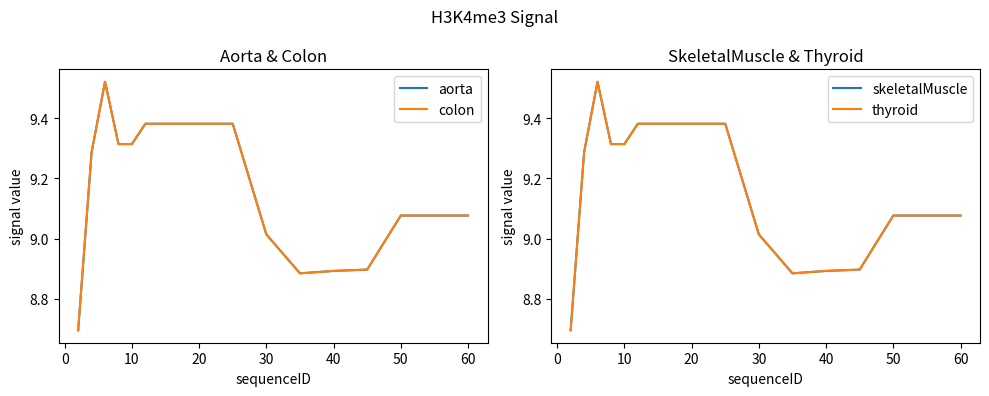

What is the highest value of the thyroid series?

9.5